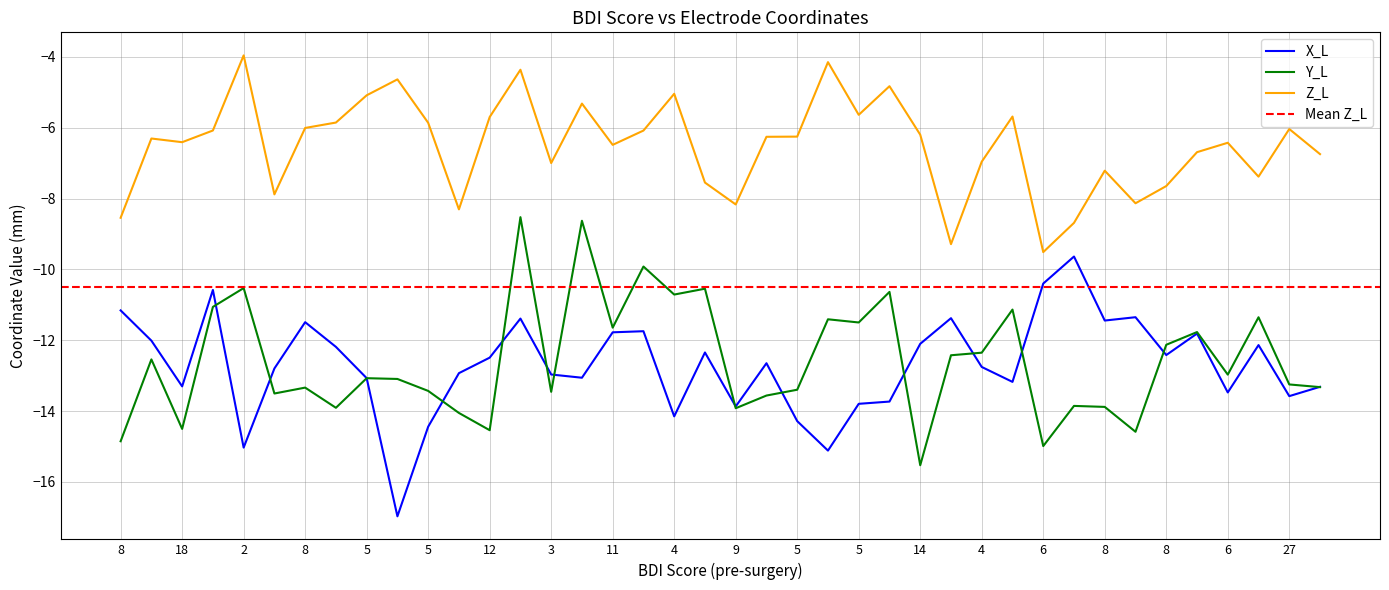

How many series are shown in this chart?

3